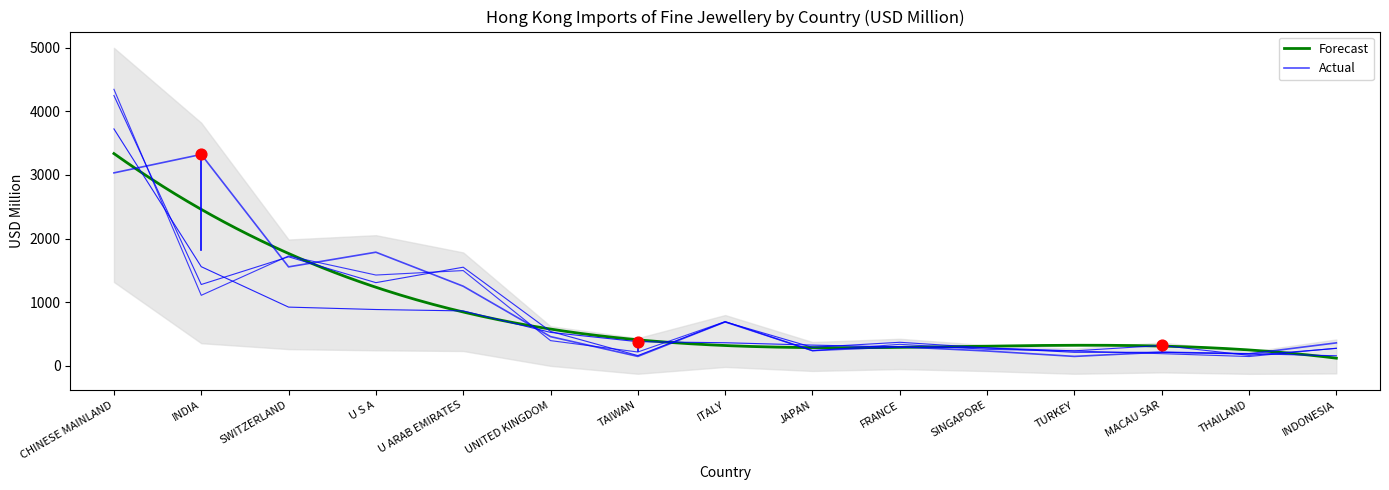

At which category is the sum across all series the highest?

CHINESE MAINLAND